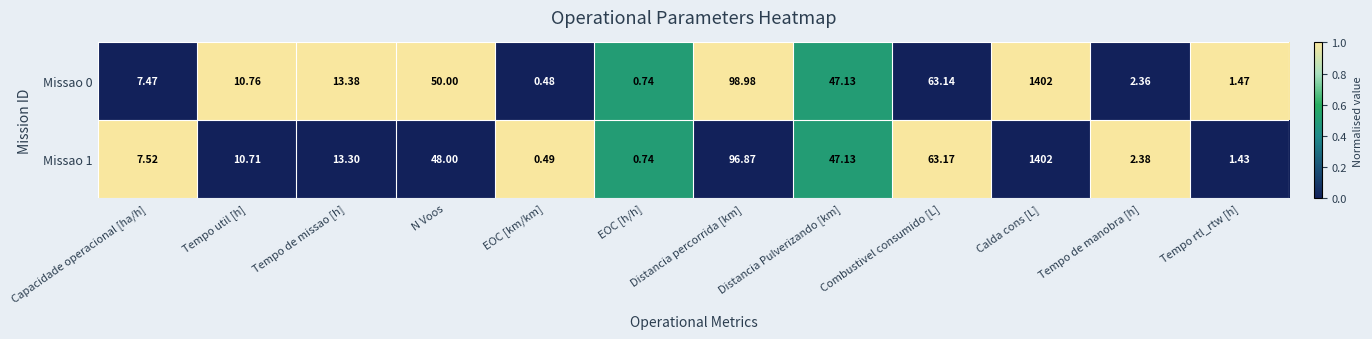

At how many categories does at least one series exceed 0?

12